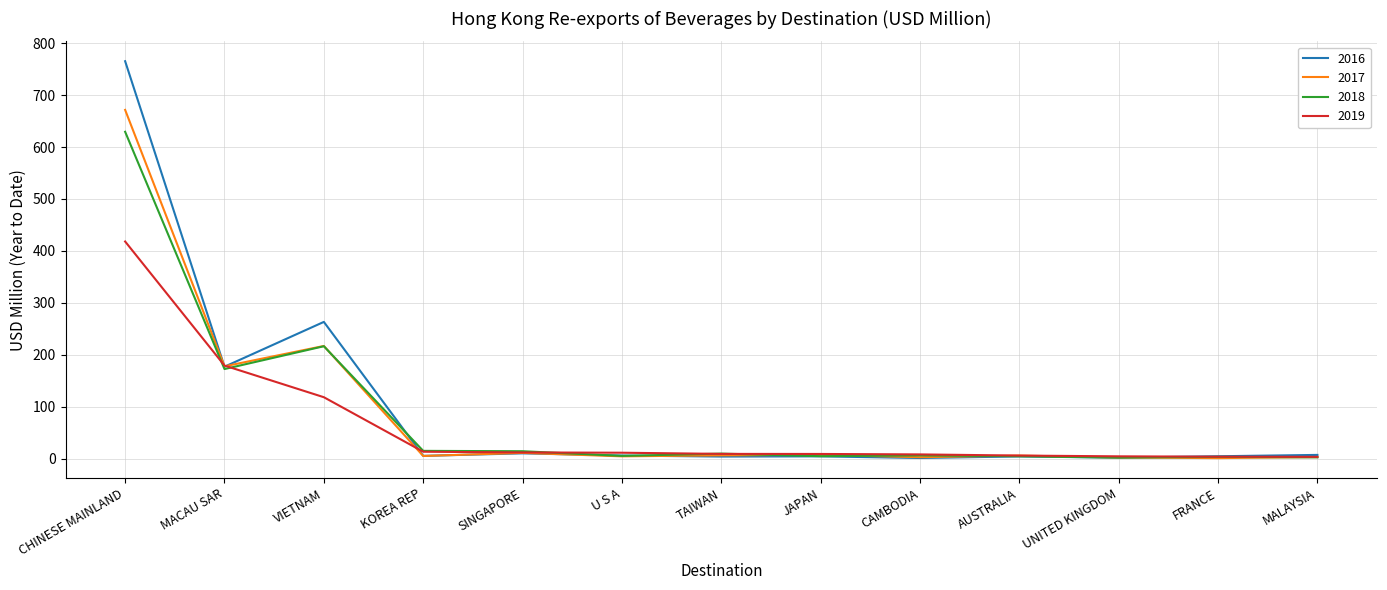

Which category has the highest value in the 2019 series?

CHINESE MAINLAND